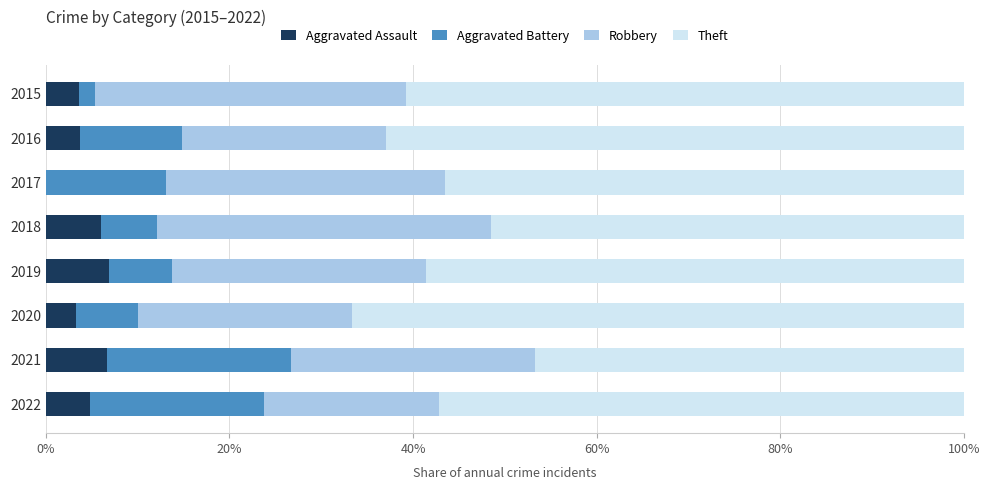

What are all the series names shown in the legend?

Aggravated Assault, Aggravated Battery, Robbery, Theft